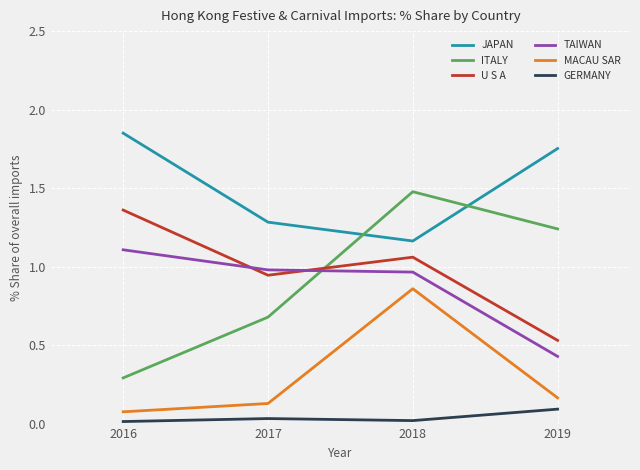

Between 2017 and 2018, which series saw the biggest shift?

ITALY